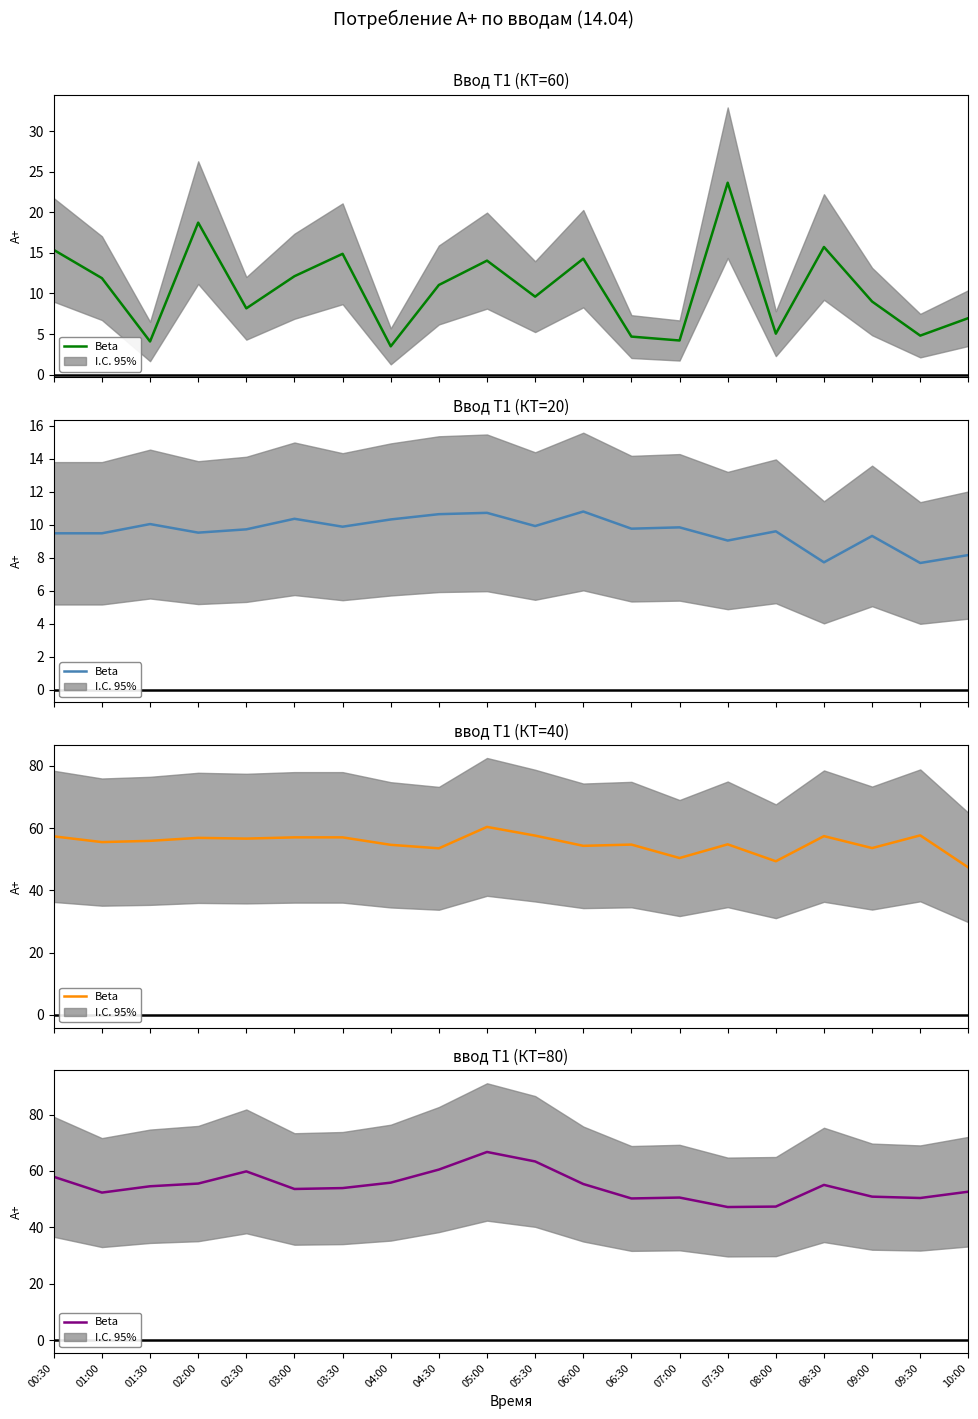

Count the number of data series in this chart.

1